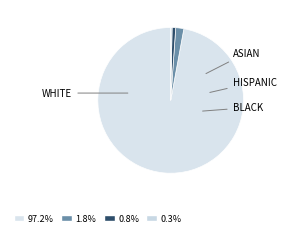

How many segments does this pie chart have?

4